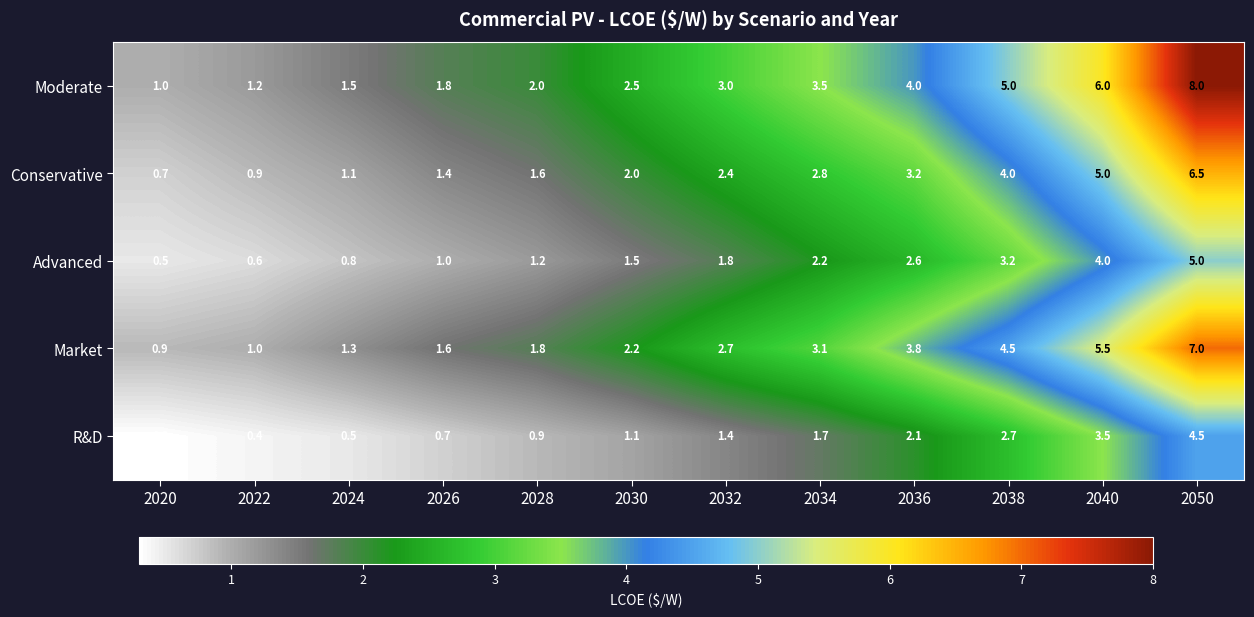

Which series has the largest total across all categories?

Moderate